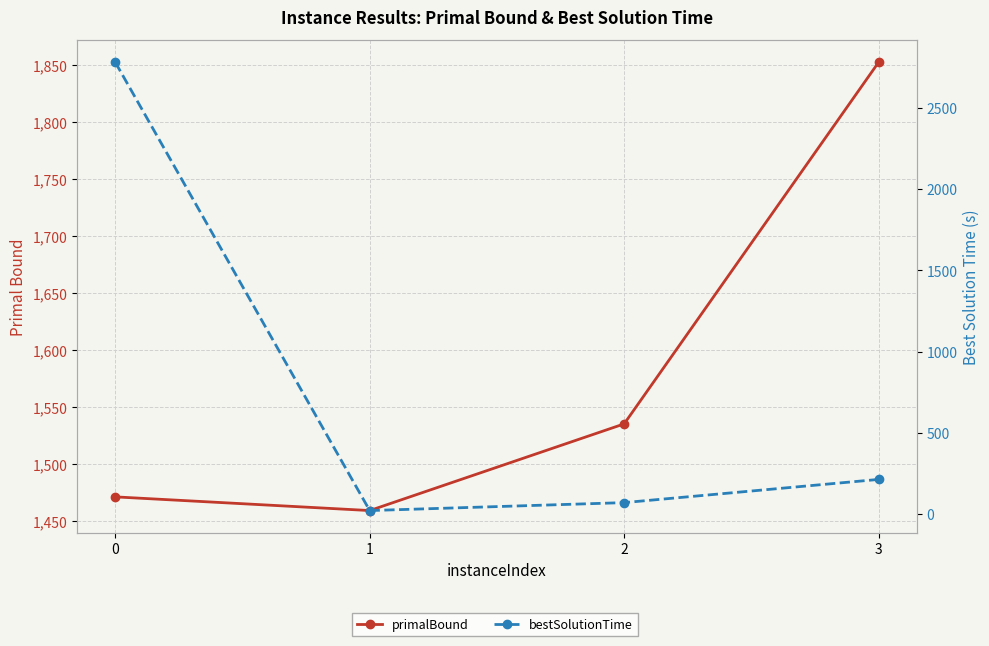

How many times do primalBound and bestSolutionTime cross each other?

1